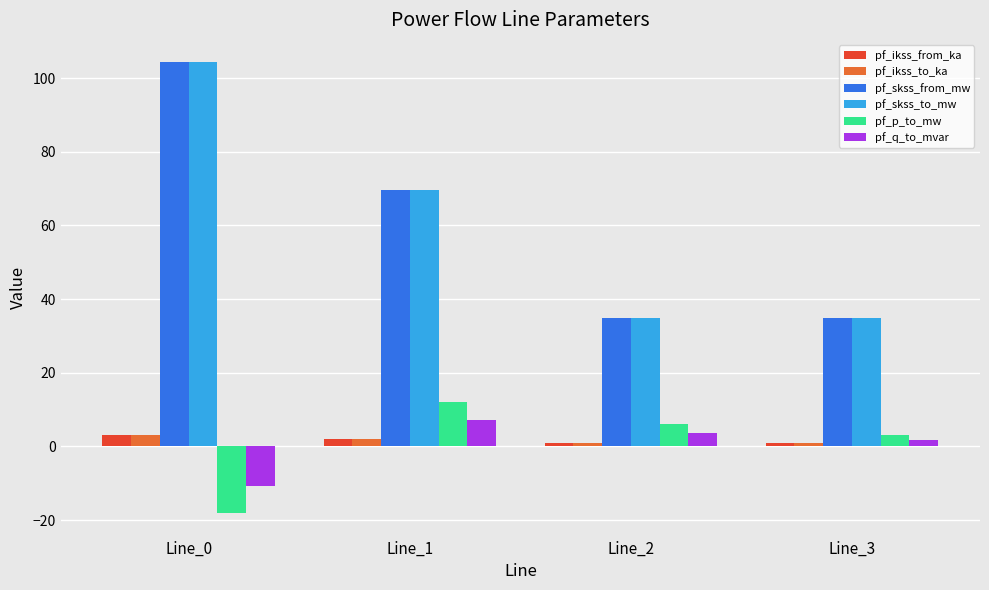

How many values in the pf_ikss_from_ka series exceed 2?

2